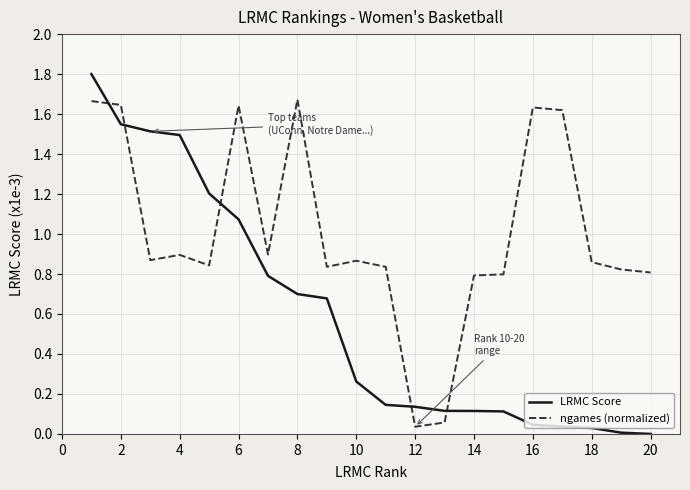

Which series has the largest total across all categories?

ngames (normalized)